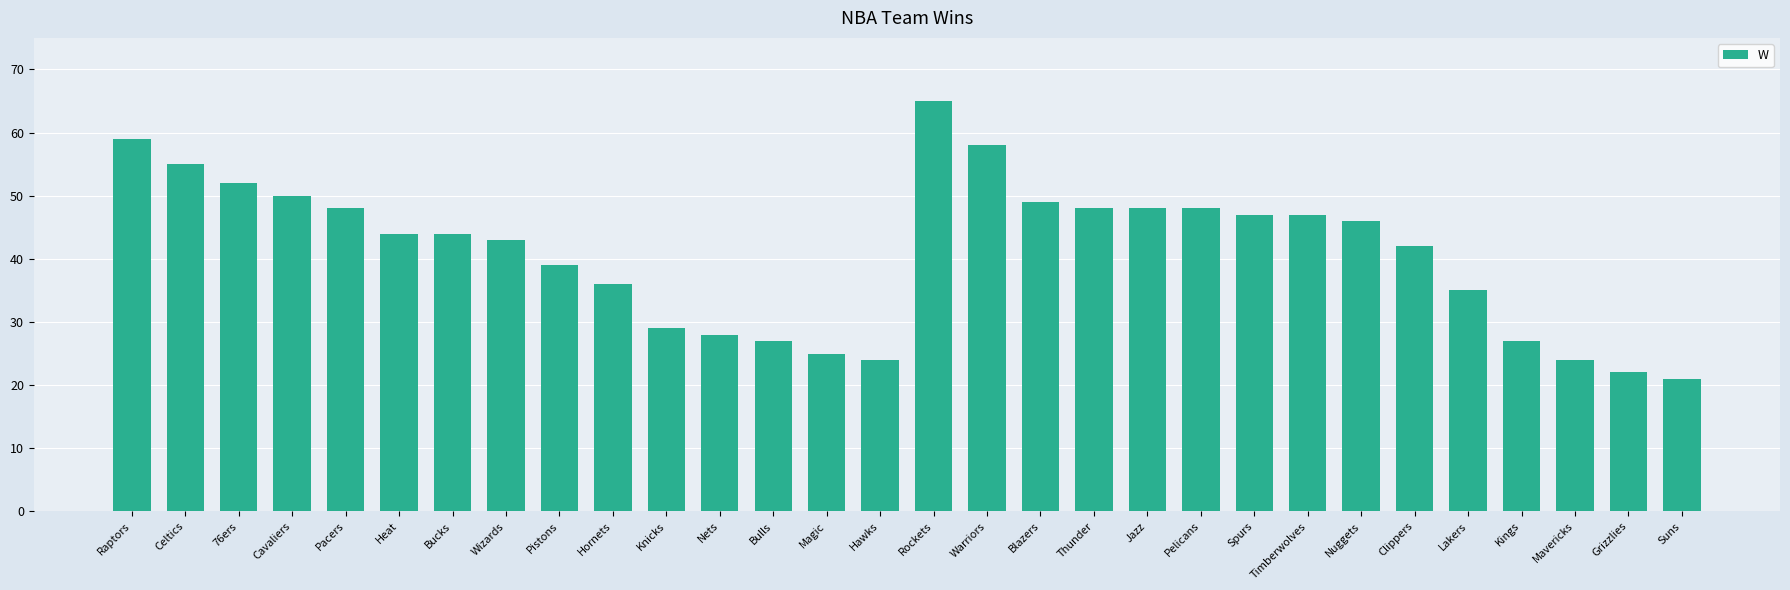

Count the number of data series in this chart.

1